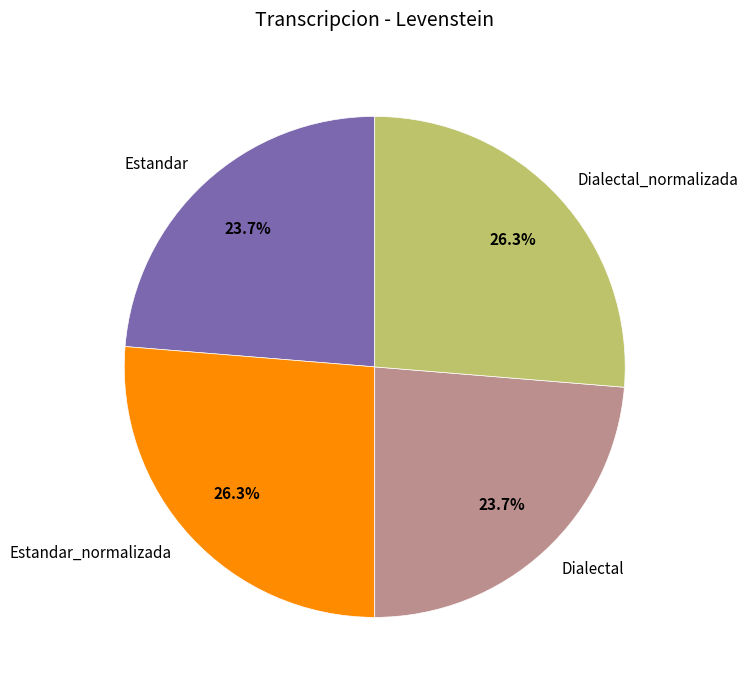

What is the total percentage of Estandar and Dialectal_normalizada?

50.0%